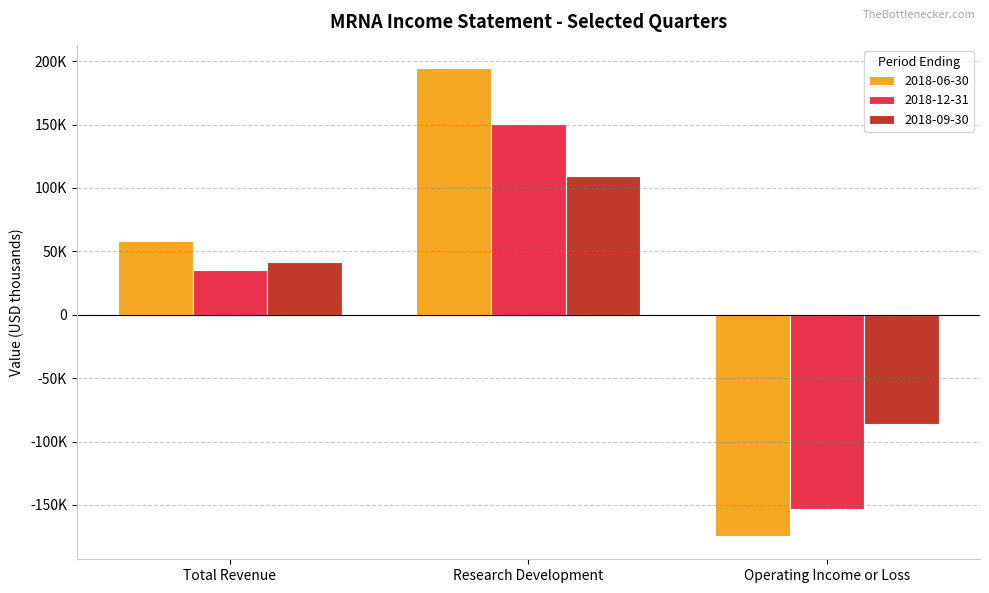

What are all the series names shown in the legend?

2018-06-30, 2018-12-31, 2018-09-30